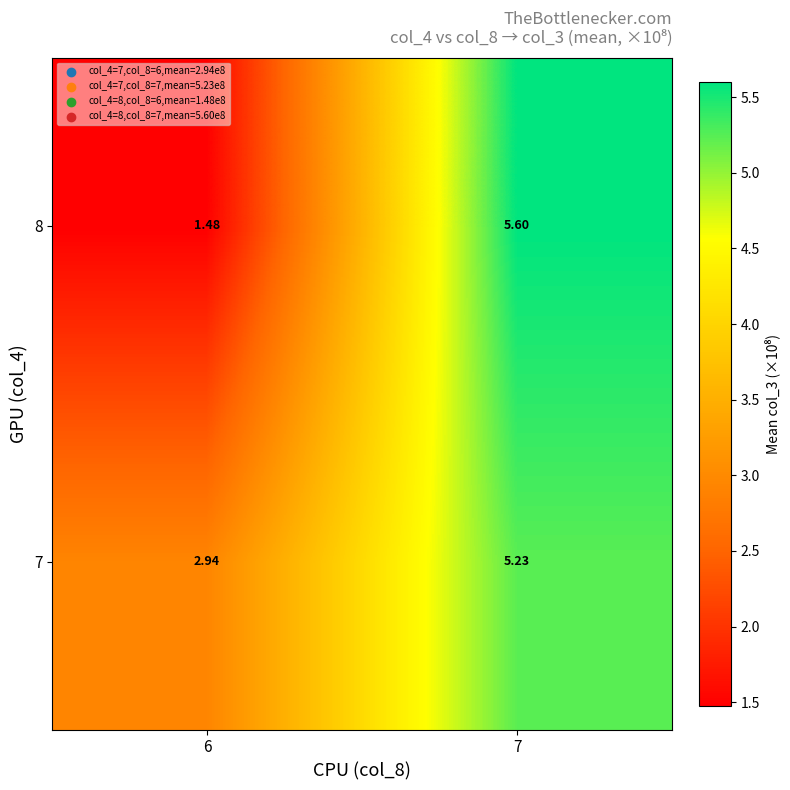

Is the value of 7 at 6 greater than the value of 8 at 7?

No